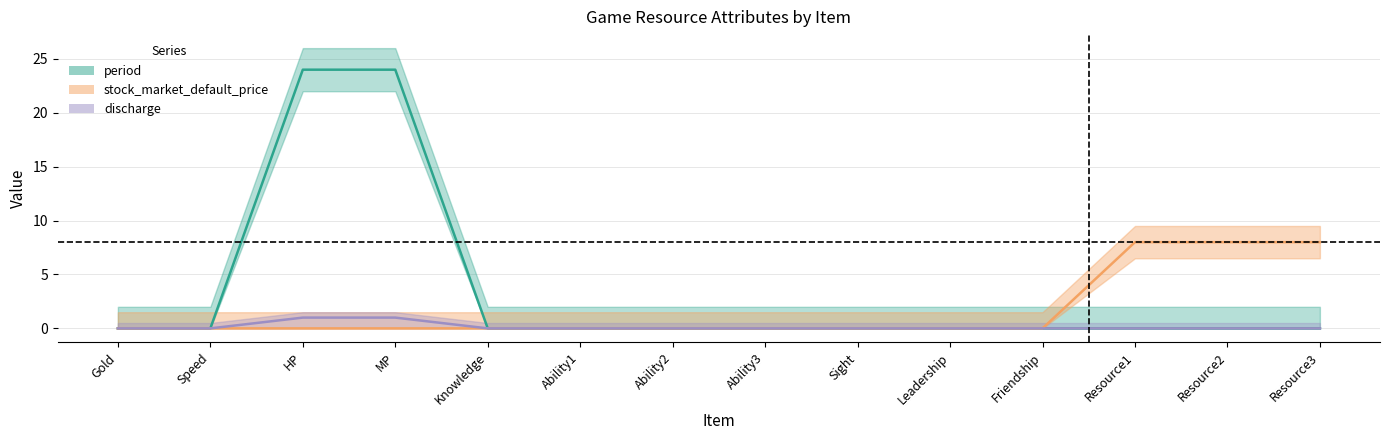

What are all the series names shown in the legend?

discharge, period, stock_market_default_price